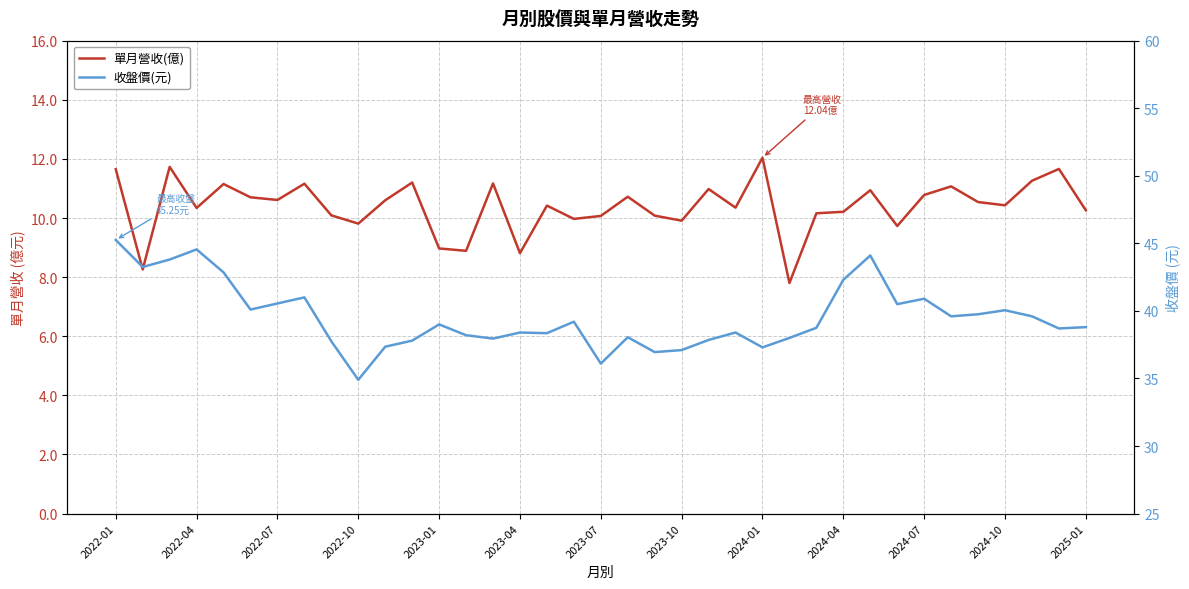

Does the chart display data point markers on the line(s)?

No